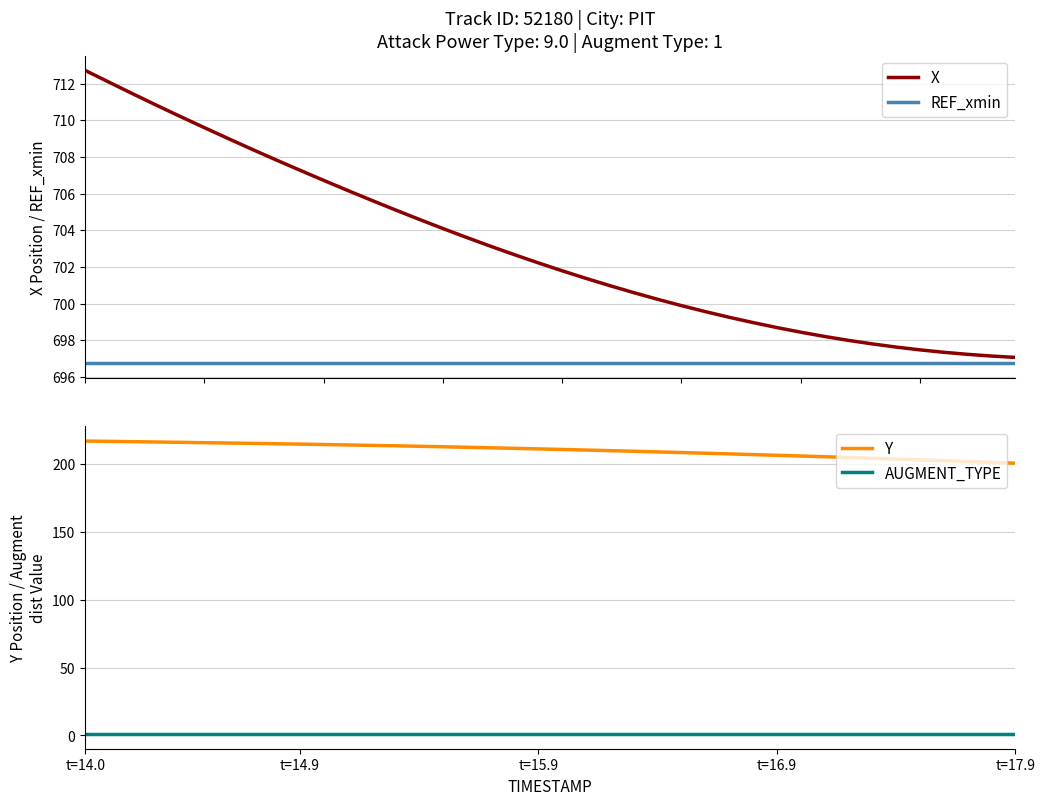

True or false: REF_xmin and Y intersect in this chart.

False